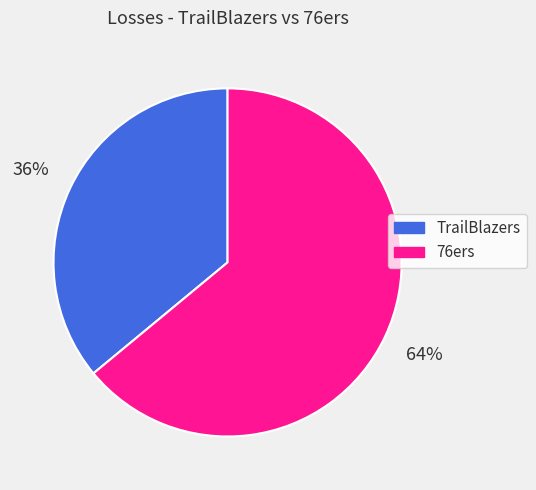

Is the sum of TrailBlazers and 76ers greater than half?

Yes